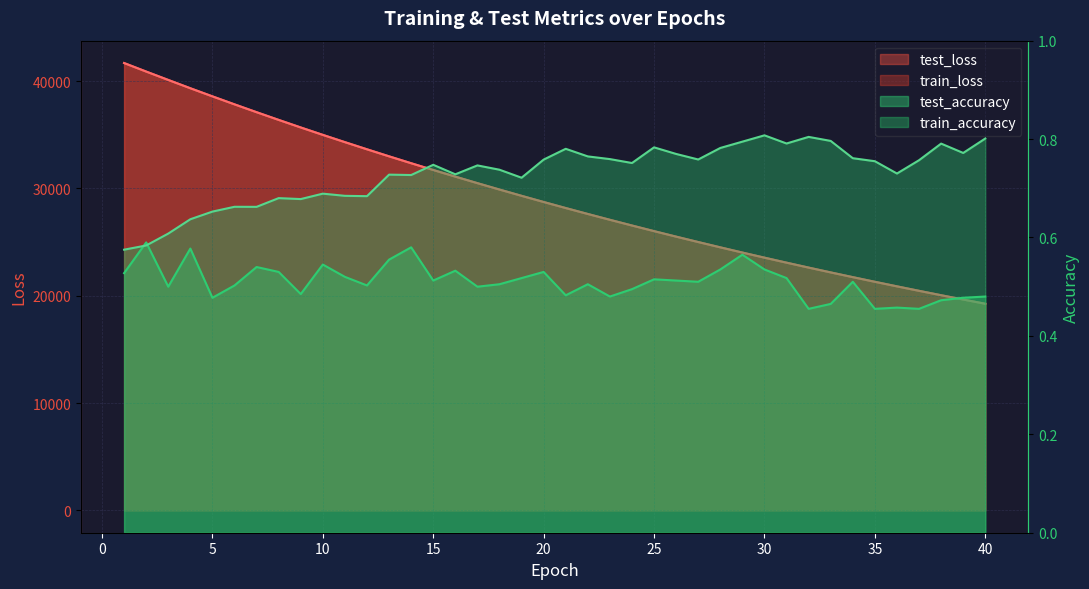

Is it true that test_loss equals 52916.5 at 6?

False